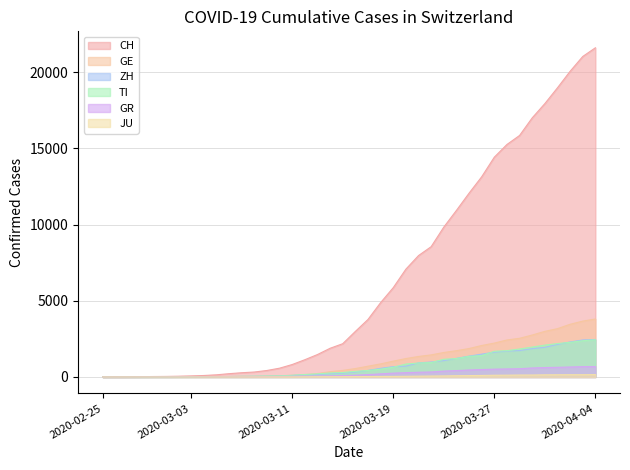

Reading right to left, what are all the values shown in this chart?

CH: 21605	21035	20062	18979	17942	17005	15851	15259	14426	13138	12061	10930	9835	8551	7967	7075	5861	4879	3774	2989	2183	1883	1472	1132	817	577	426	325	278	216	141	97	70	50	36	30	20	8	4	0
GE: 3805	3667	3458	3171	2994	2753	2538	2428	2224	2066	1866	1725	1607	1449	1346	1208	1038	859	706	552	431	347	224	152	111	77	57	42	40	27	18	15	14	11	10	9	5	1	1	0
ZH: 2461	2428	2300	2136	1947	1859	1733	1701	1627	1500	1368	1221	1073	984	925	711	679	568	429	326	250	218	163	140	101	62	49	40	34	29	23	15	13	13	7	6	2	2	0	0
TI: 2442	2377	2271	2195	2091	1962	1837	1727	1688	1401	1354	1209	1162	945	916	849	638	511	426	368	293	265	206	163	108	75	61	49	41	28	25	13	8	4	2	2	1	1	1	0
GR: 680	678	655	635	617	591	542	527	513	487	458	419	386	327	311	283	252	204	152	118	93	73	65	53	44	32	28	19	18	16	15	13	10	9	6	6	6	2	2	0
JU: 154	149	149	145	140	128	127	119	114	100	92	82	69	61	54	44	36	32	29	25	19	18	17	12	7	7	7	5	5	4	4	2	2	1	1	1	1	1	0	0